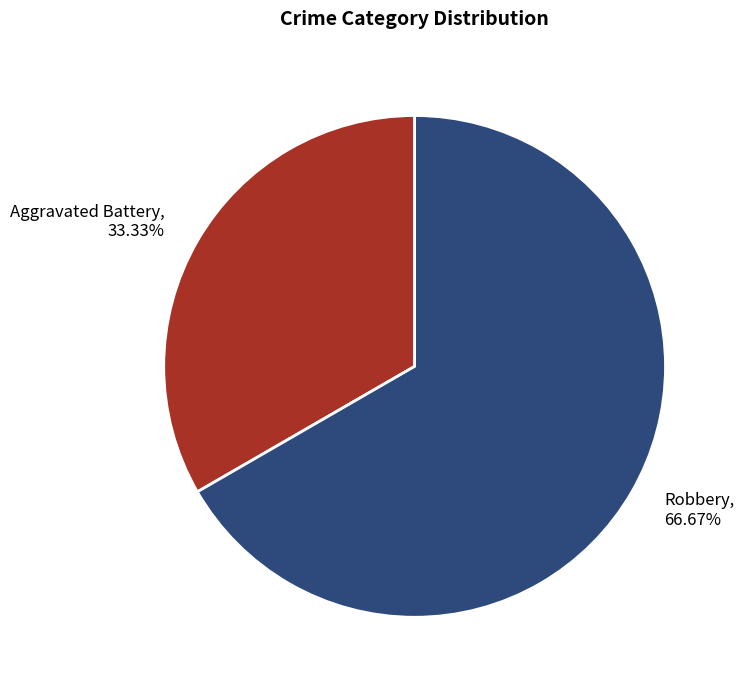

True or false: Robbery accounts for 53% of the total.

False